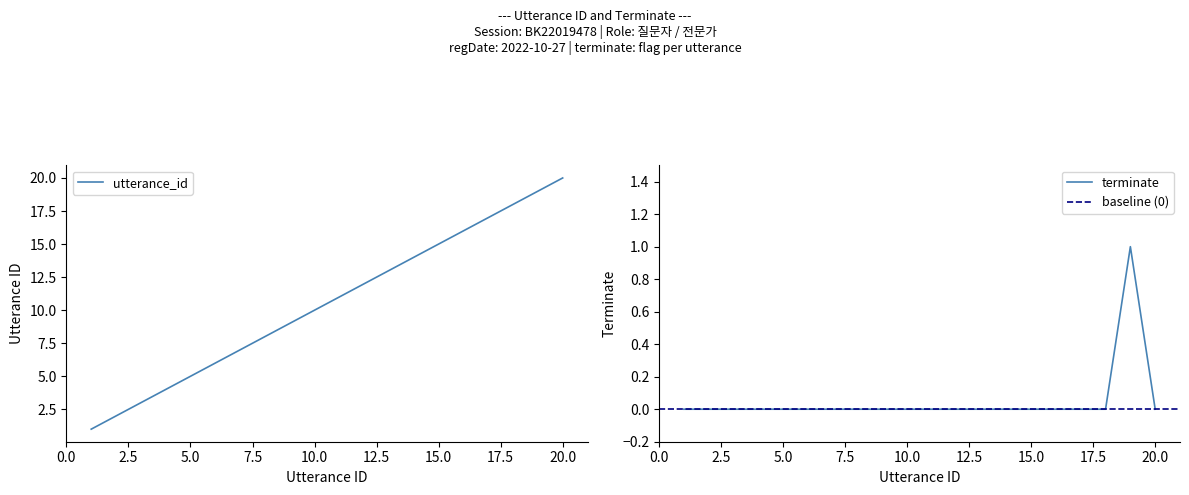

Rank the series by their average value, from lowest to highest.

terminate, utterance_id